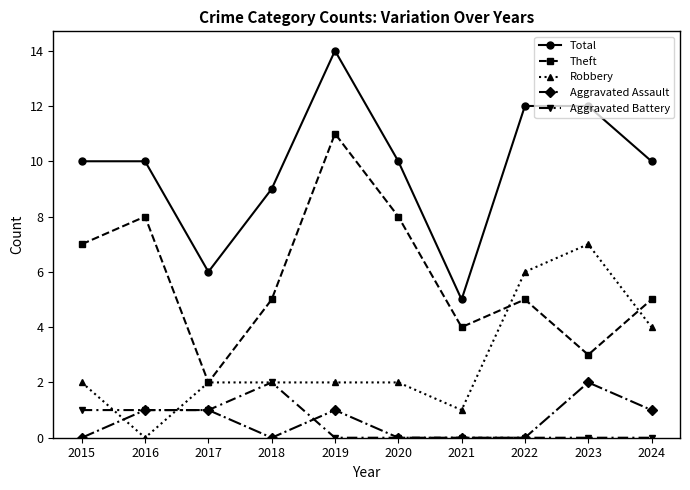

What is the approximate value of Total at 2016?

10